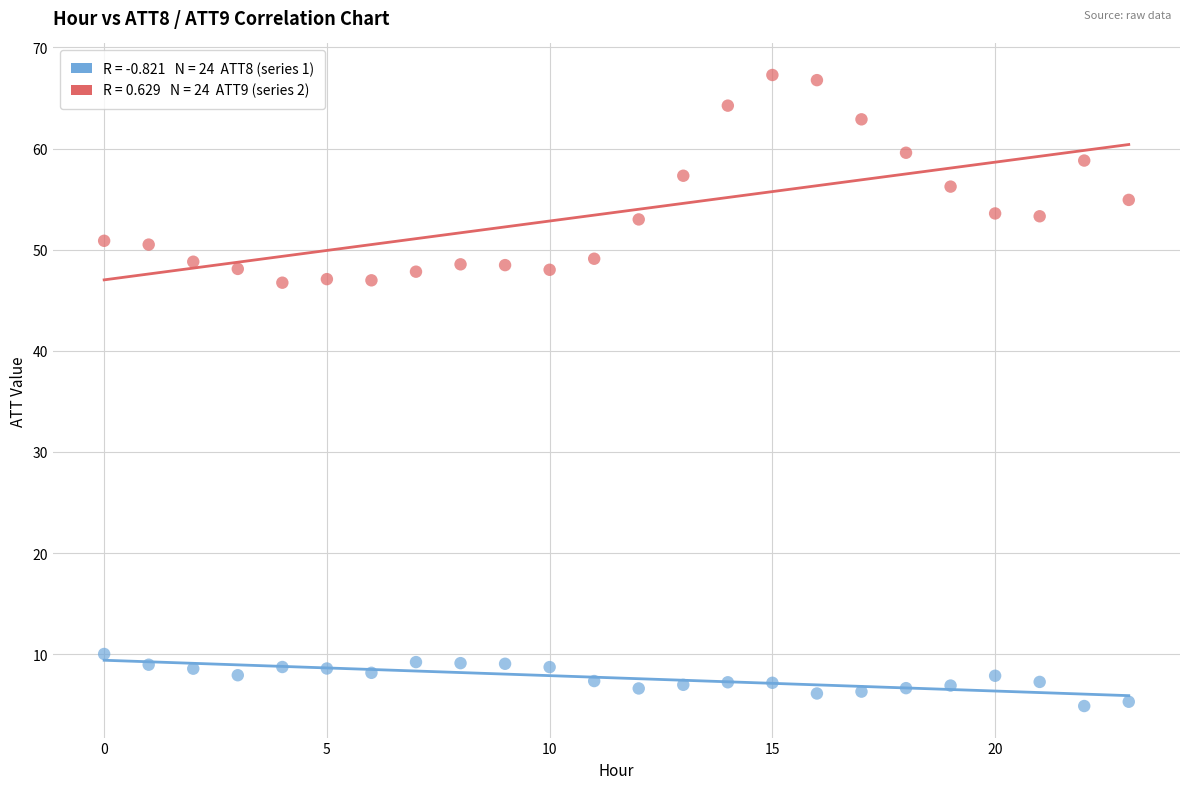

Across all data points, what is the range of Y values (max minus min)?

62.4